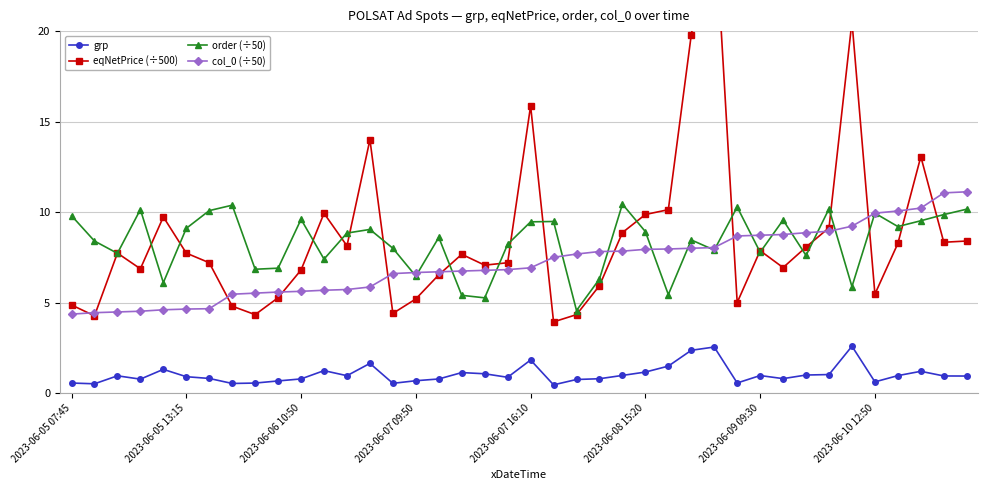

What is the highest value of the col_0 (÷50) series?

11.1